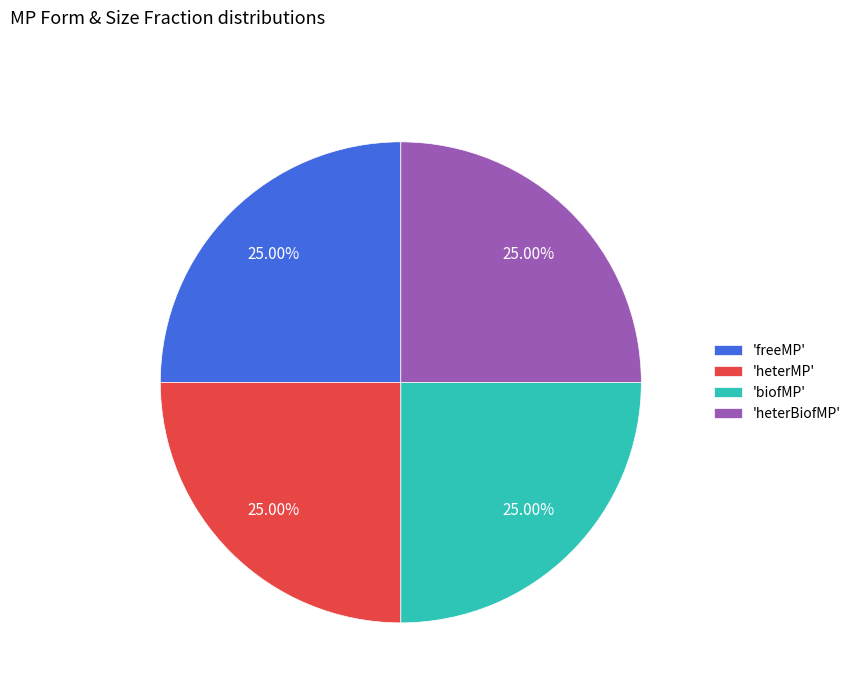

Is there any slice that represents more than half of the pie?

No